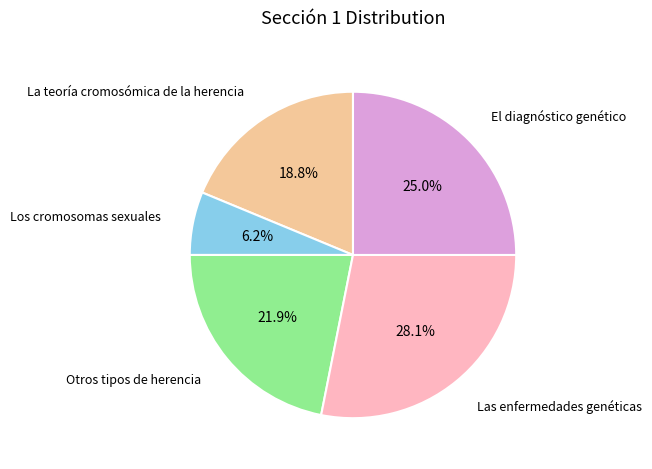

Does any single category account for the majority?

No